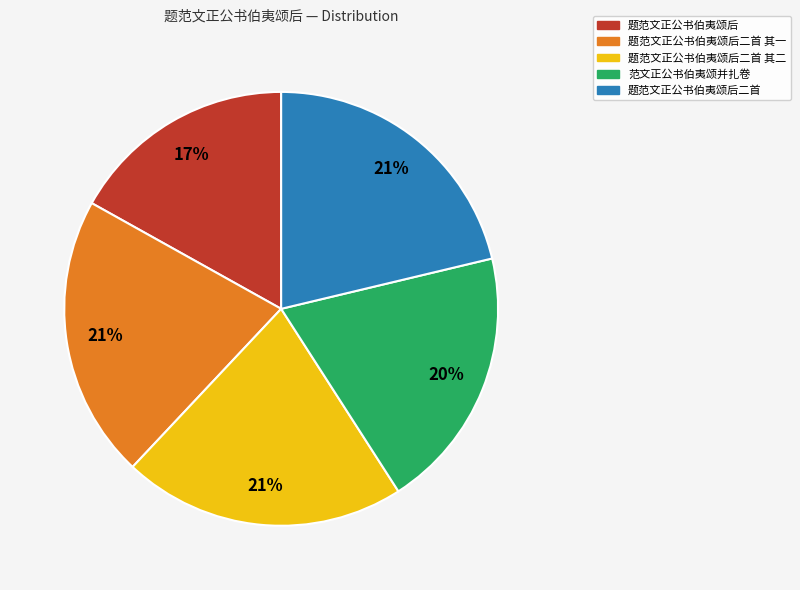

Is there any slice that represents more than half of the pie?

No